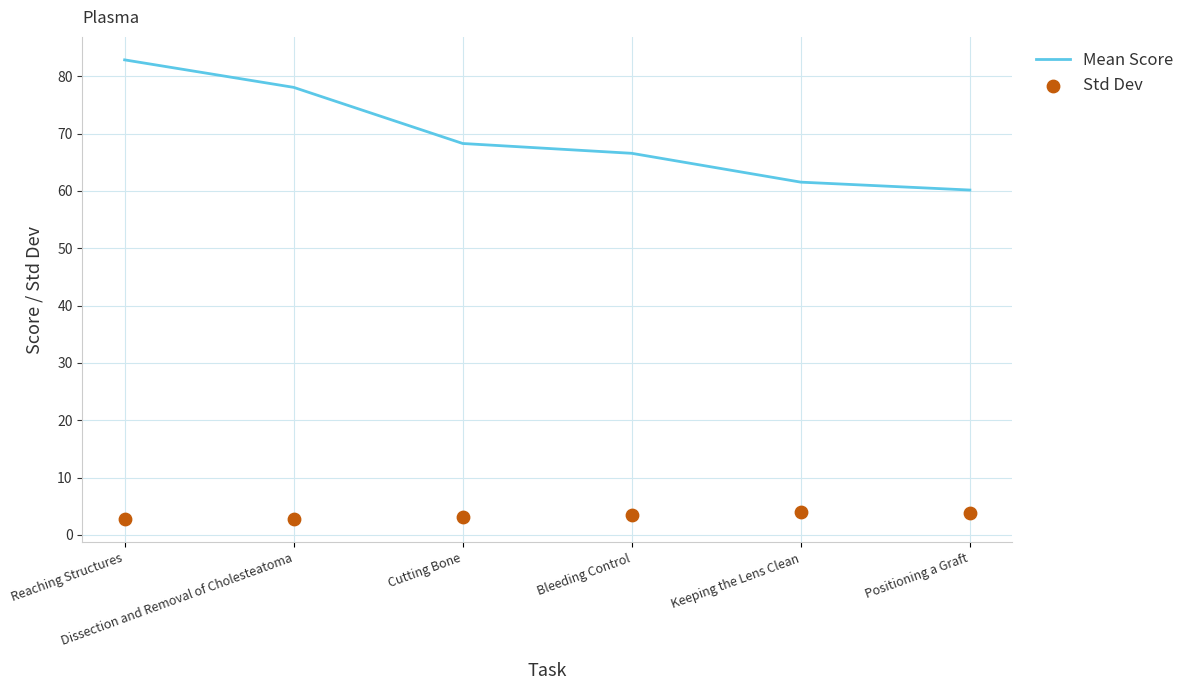

Which series has the widest spread of Y values?

Mean Score